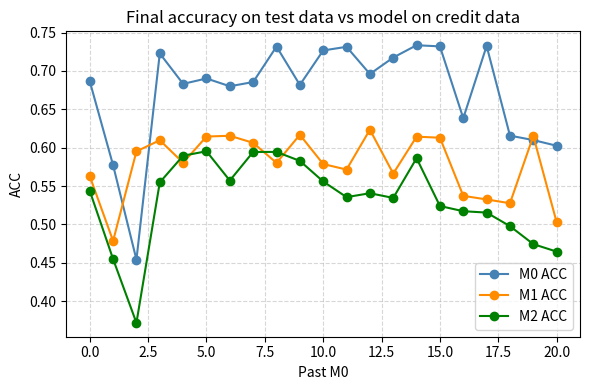

Which series has the largest total across all categories?

M0 ACC